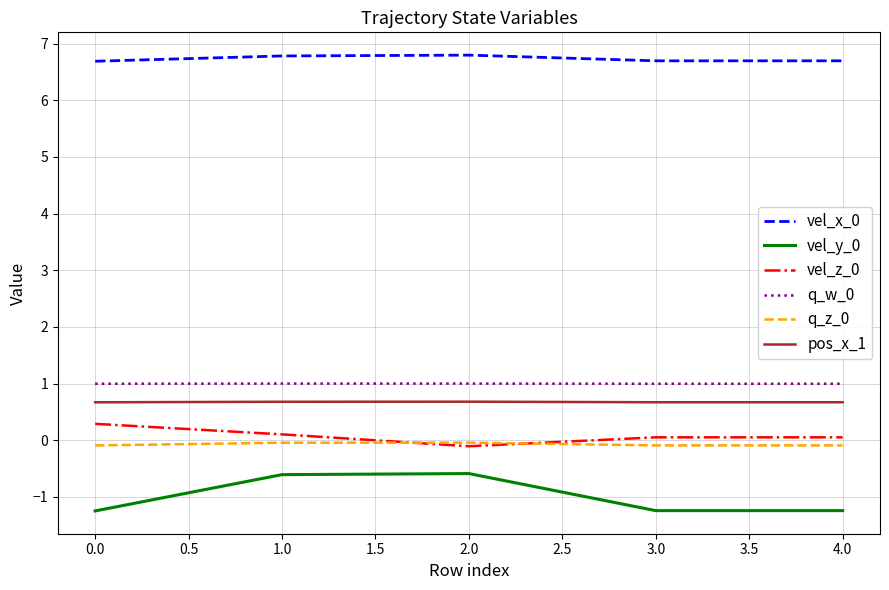

What is the greatest value displayed?

6.8